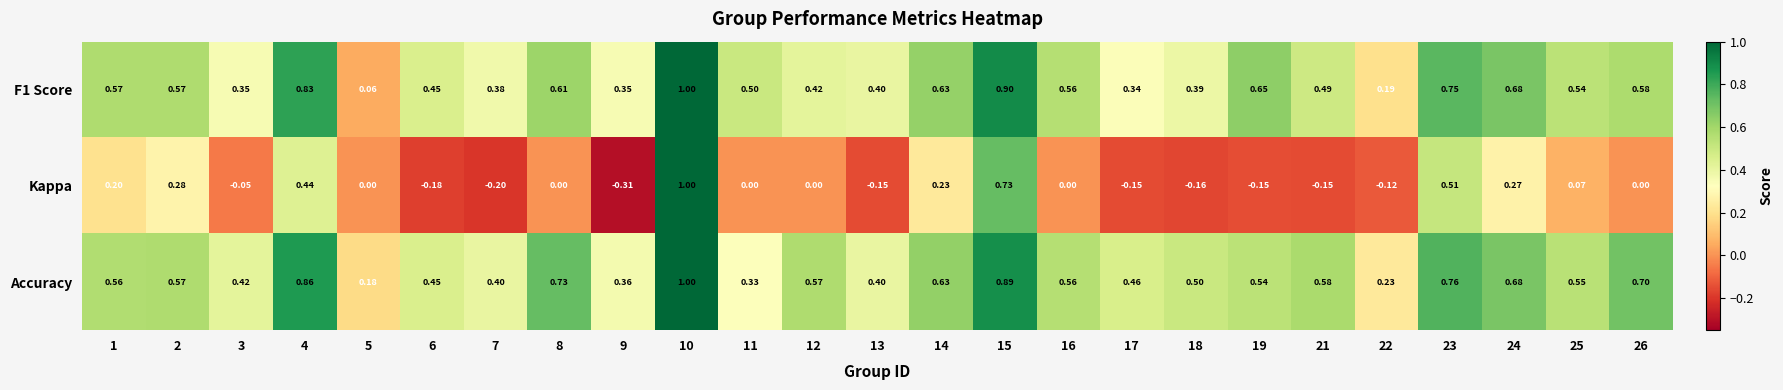

Which series has the widest spread of values?

Kappa